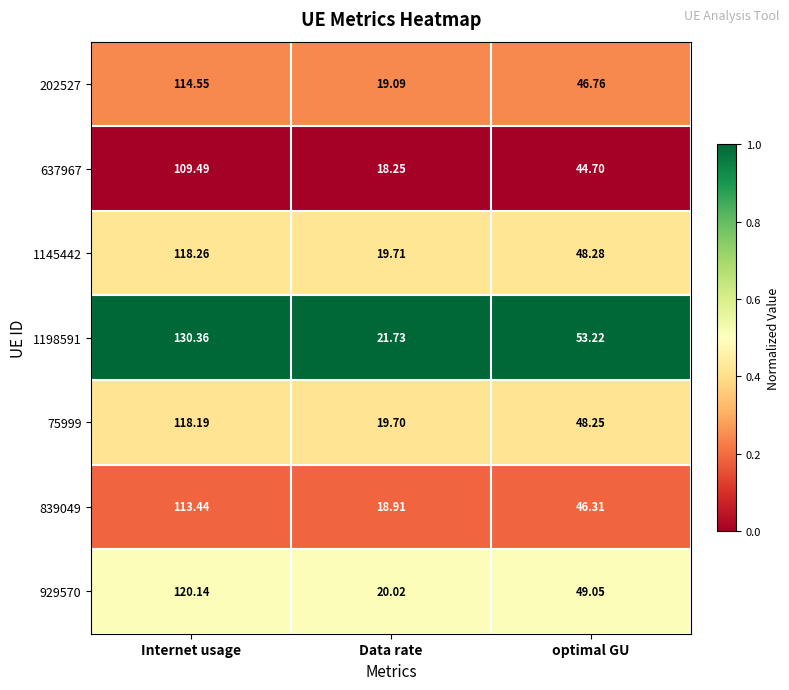

What is the difference between the highest and lowest values at Internet usage?

20.9